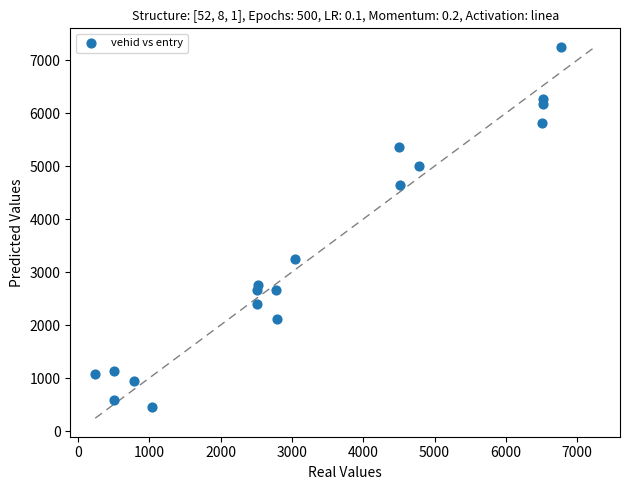

What is the range of Y values (max minus min)?

6793.4